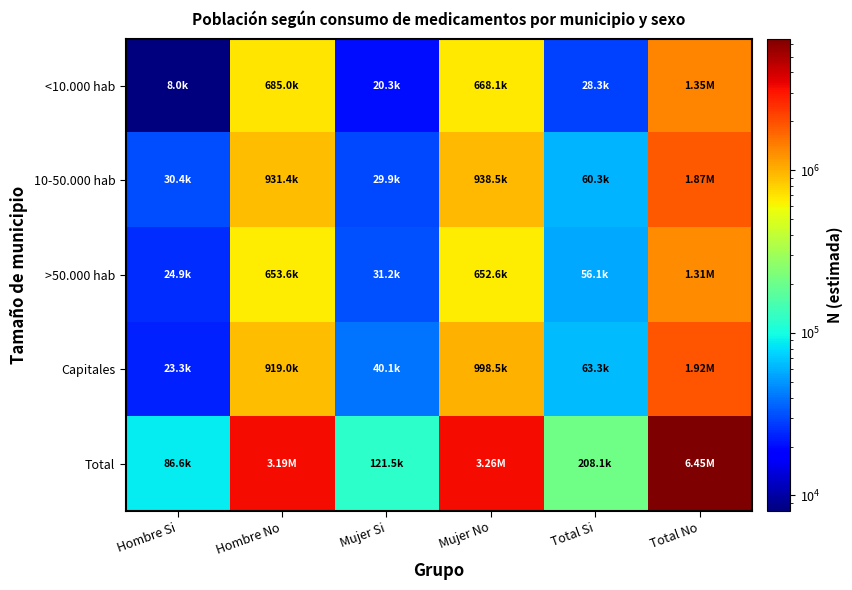

Which series has the largest total across all categories?

Total